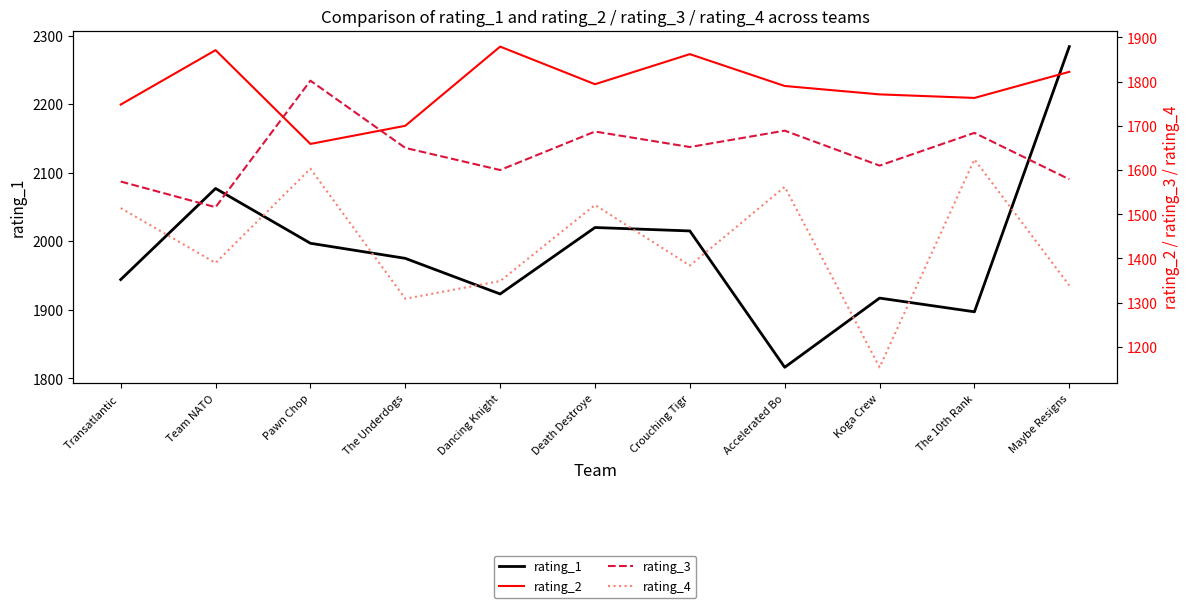

List the series in order of their overall mean, lowest first.

rating_4, rating_3, rating_2, rating_1